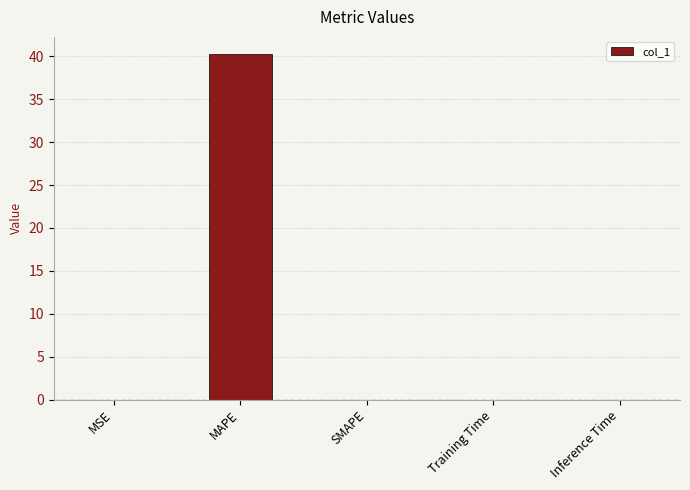

What is the sum of all values?

40.3